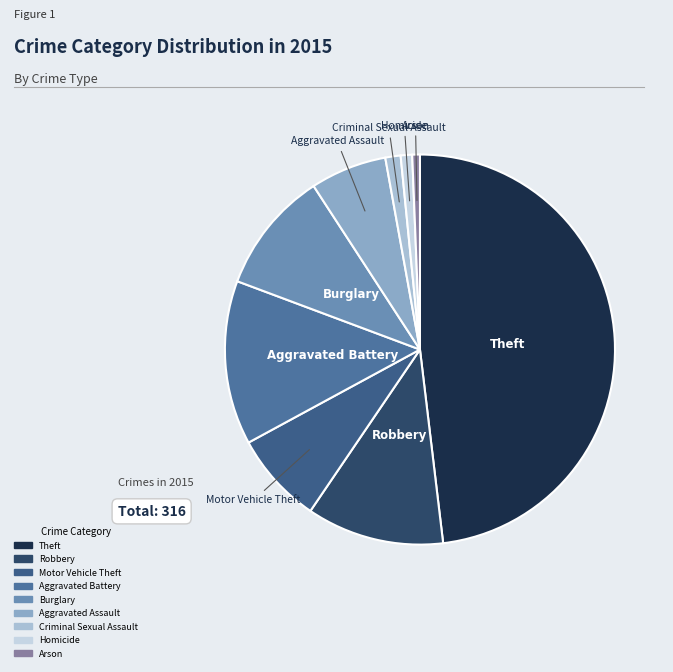

Do Homicide and Arson together represent more than half of the pie?

No